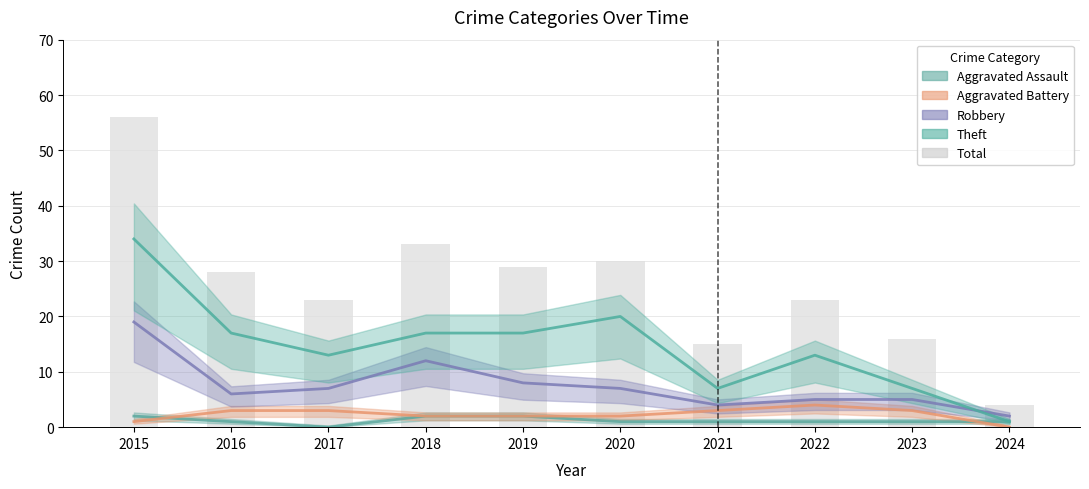

How many data points are above 28?

4